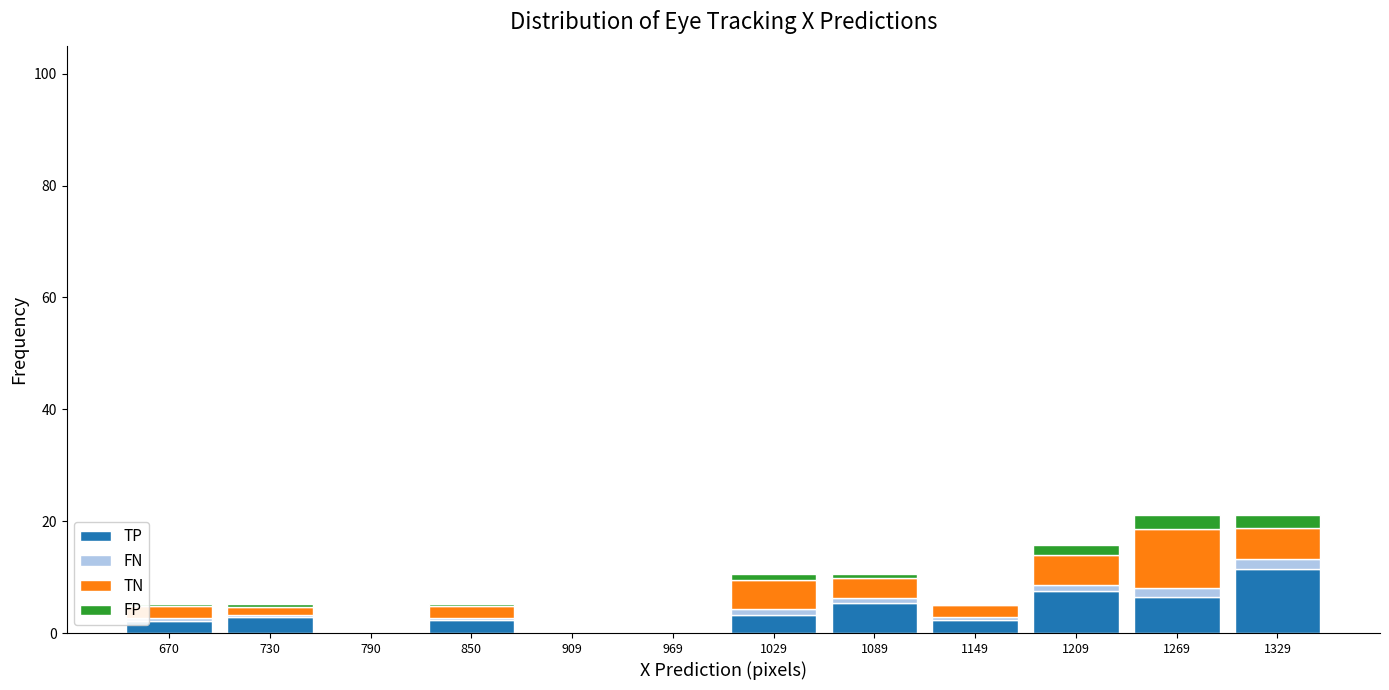

Reading left to right, transcribe this chart: for each stacked bar, give the range it covers on the x-axis and its total height. Neither the bar edges nor the heights are printed on the chart, so give them approximately, as read against the axes.

640 to 700: 6
700 to 760: 6
760 to 820: 0
820 to 880: 6
880 to 940: 0
940 to 1000: 0
1000 to 1060: 10
1060 to 1120: 10
1120 to 1180: 6
1180 to 1240: 16
1240 to 1300: 22
1300 to 1360: 22